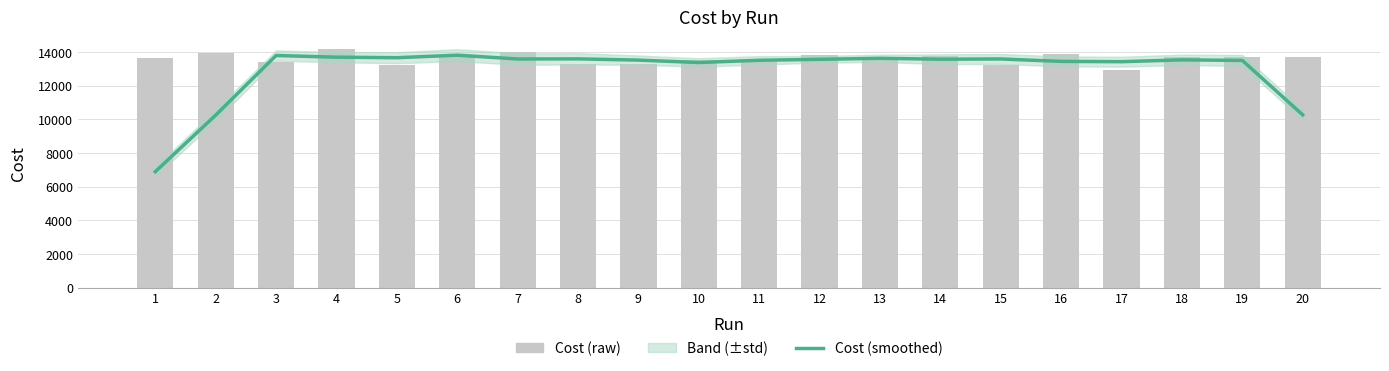

Reading left to right, list all the values displayed in this chart.

Cost (smoothed): 6896.5	10256.5	13800.0	13701.2	13670.0	13819.0	13593.8	13601.0	13527.0	13384.5	13516.8	13572.8	13635.0	13580.2	13595.2	13451.0	13432.5	13542.0	13508.5	10275.2
Cost (raw): 13652.0	13934.0	13440.0	14174.0	13257.0	13809.0	14036.0	13273.0	13286.0	13513.0	13466.0	13802.0	13510.0	13762.0	13247.0	13862.0	12933.0	13688.0	13685.0	13728.0